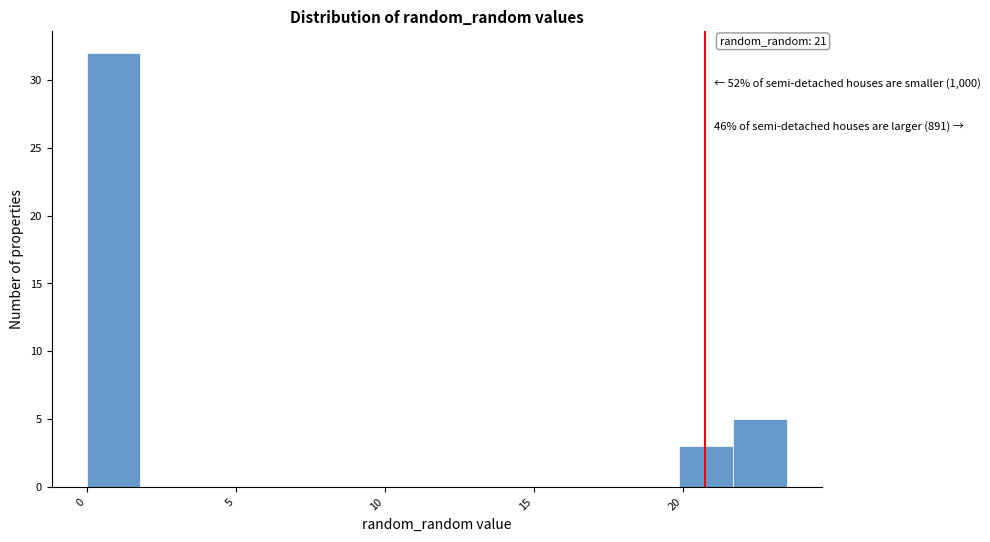

Around what value on the x-axis is the tallest bar? Give the approximate position of its centre, as read against the axis.

1.0